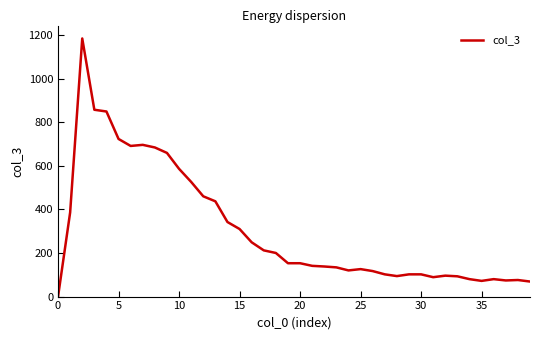

What is the difference between the maximum and minimum values?

1184